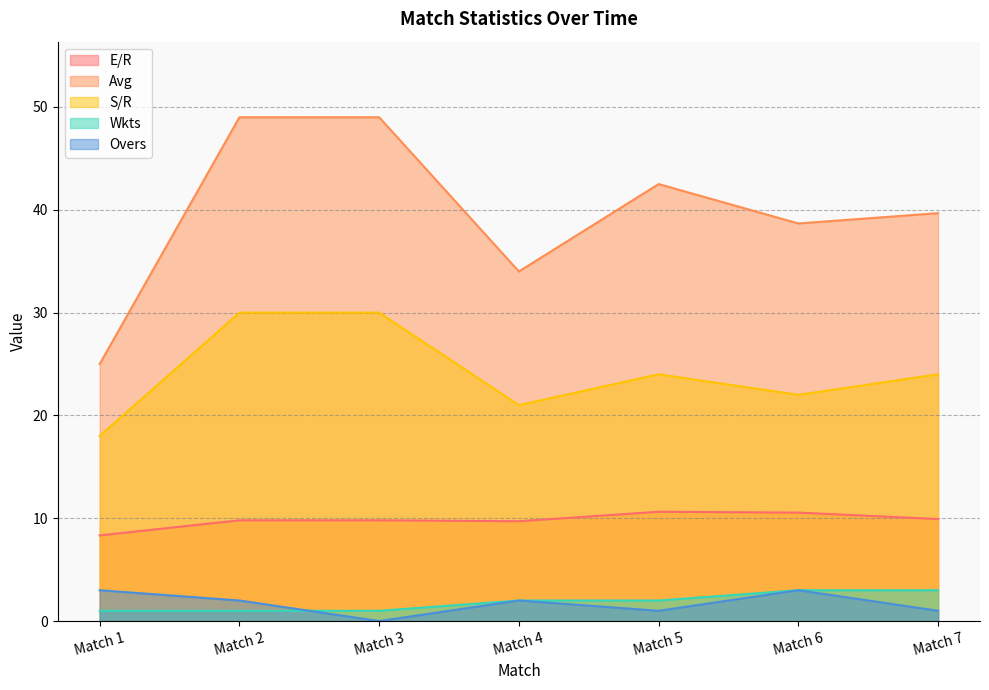

What are all the series names shown in the legend?

E/R, Avg, S/R, Wkts, Overs